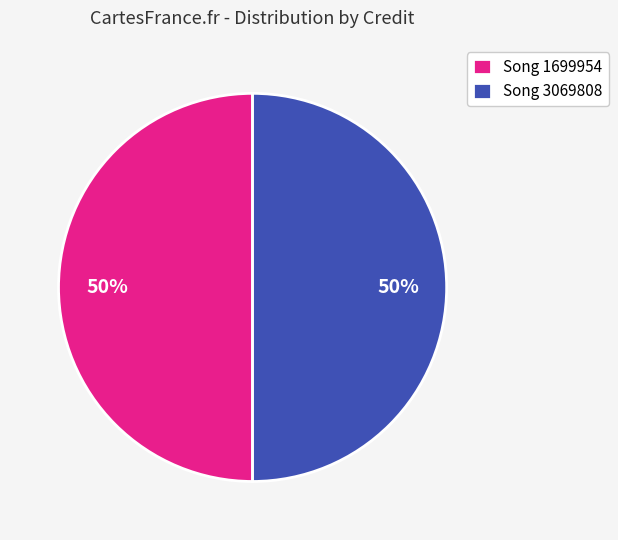

Count the number of slices in the pie.

2